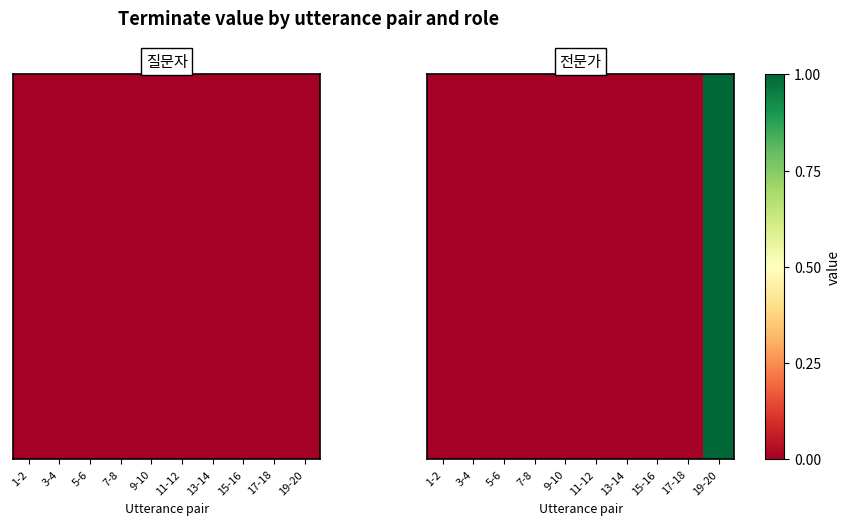

Rank the categories by value from highest to lowest.

19-20, 1-2, 3-4, 5-6, 7-8, 9-10, 11-12, 13-14, 15-16, 17-18